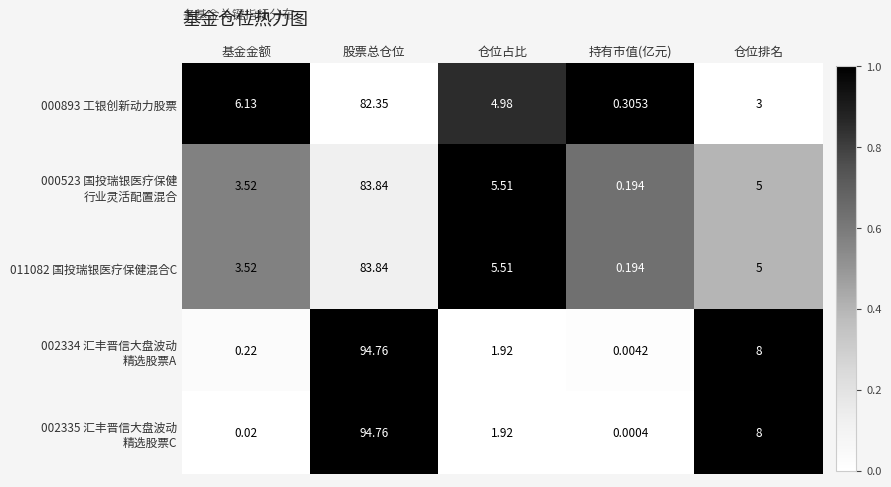

At which category is the sum across all series the highest?

股票总仓位